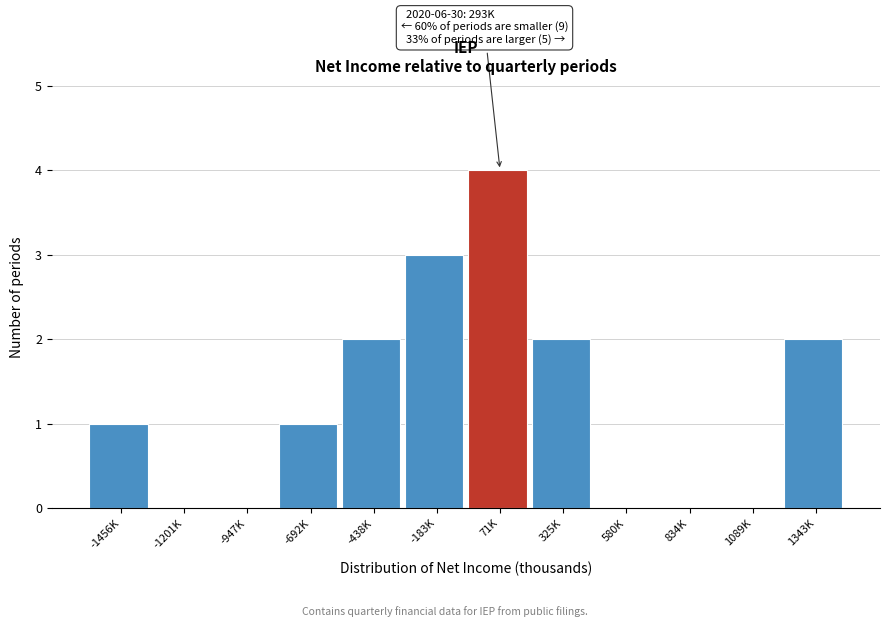

Reading left to right, list all the values displayed in this chart.

-1456K=1	-1201K=0	-947K=0	-692K=1	-438K=2	-183K=3	71K=4	325K=2	580K=0	834K=0	1089K=0	1343K=2